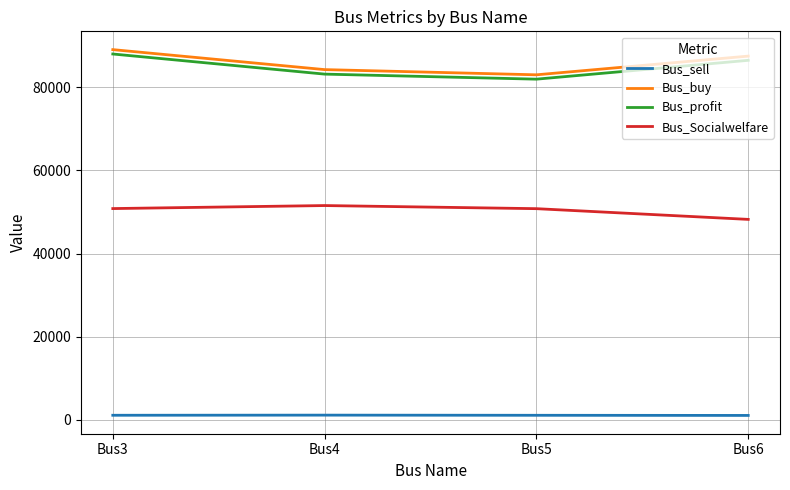

The value of Bus_Socialwelfare at Bus4 is 80163.9. True or false?

False